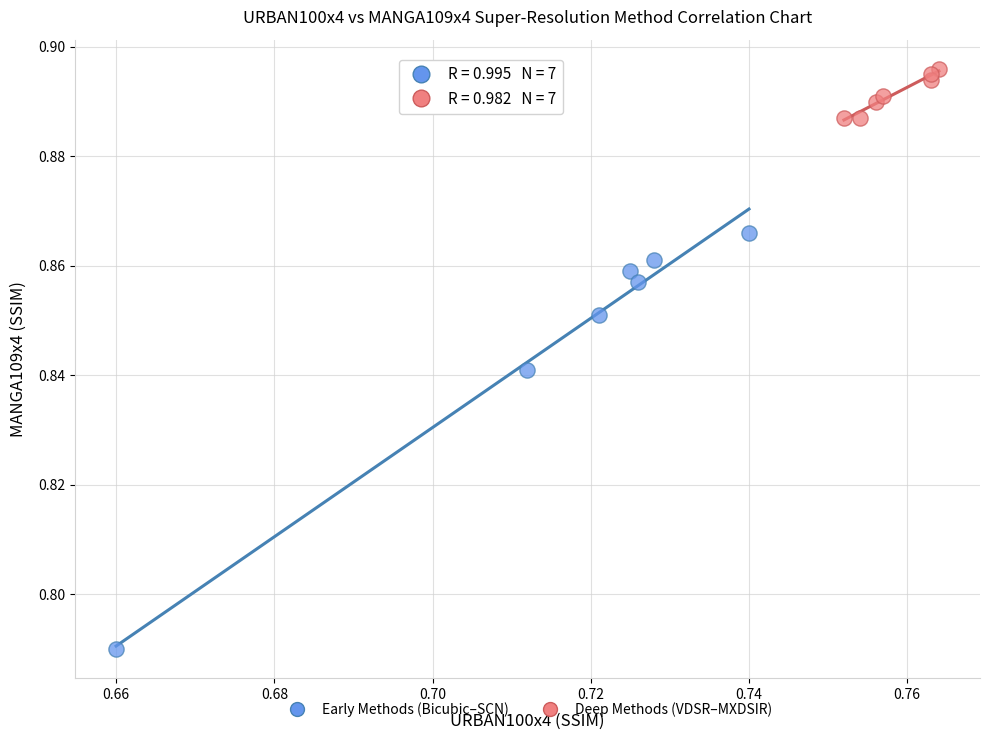

Which series has the largest Y range (max minus min)?

Early Methods (Bicubic–SCN)